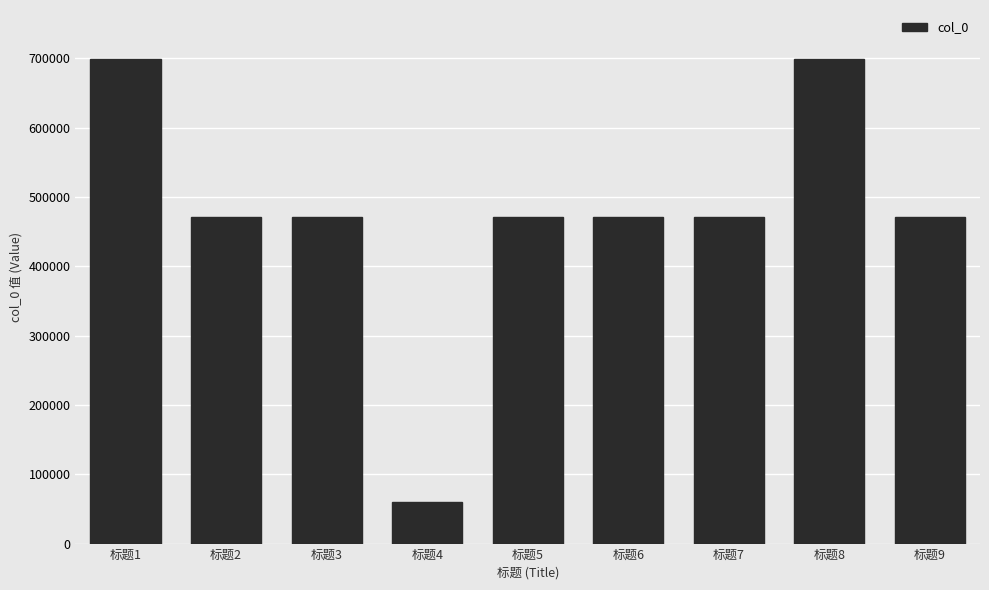

What is the smallest value displayed?

60593